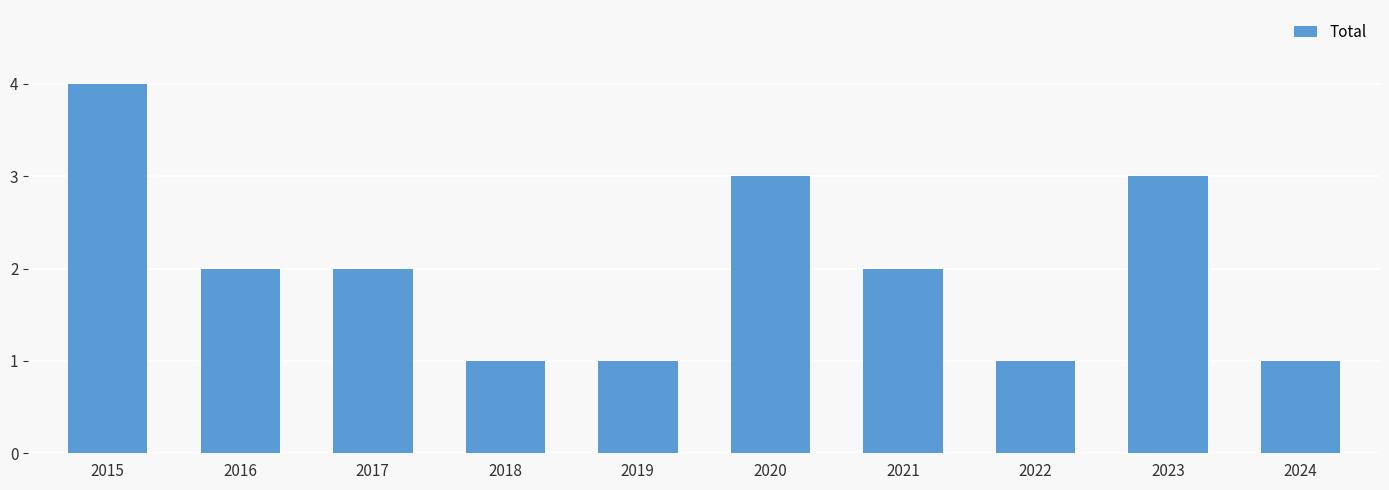

Count the values in the range 1 to 3.

9